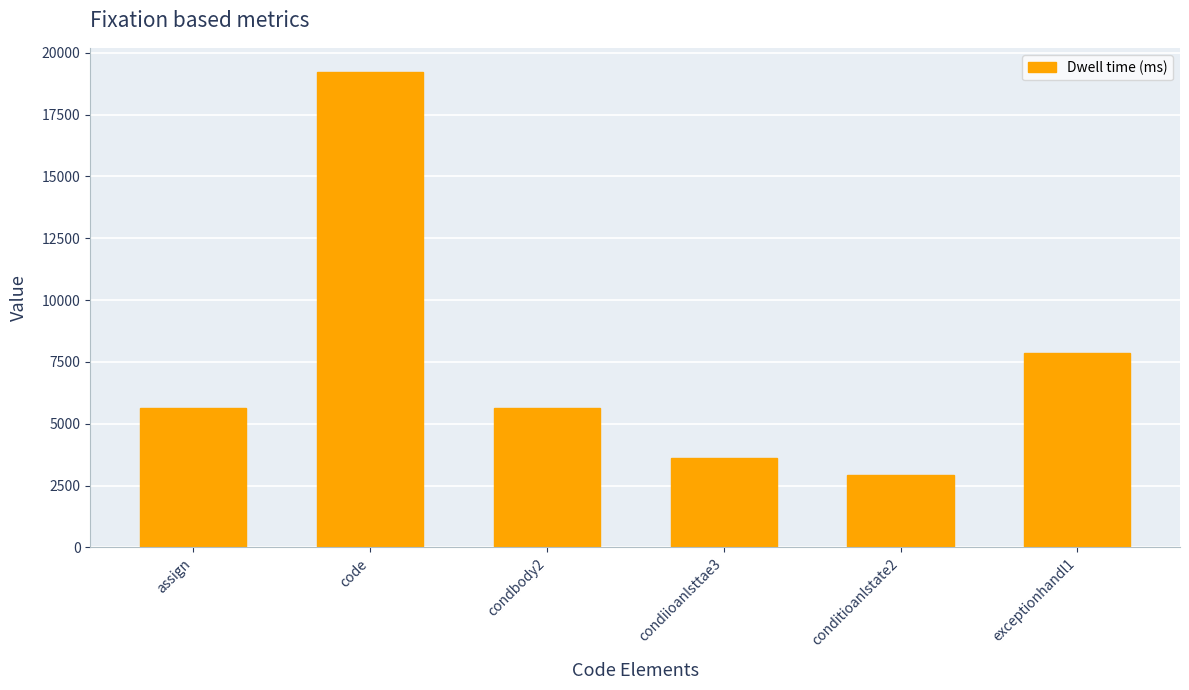

Between condiioanlsttae3 and exceptionhandl1, which is larger?

exceptionhandl1